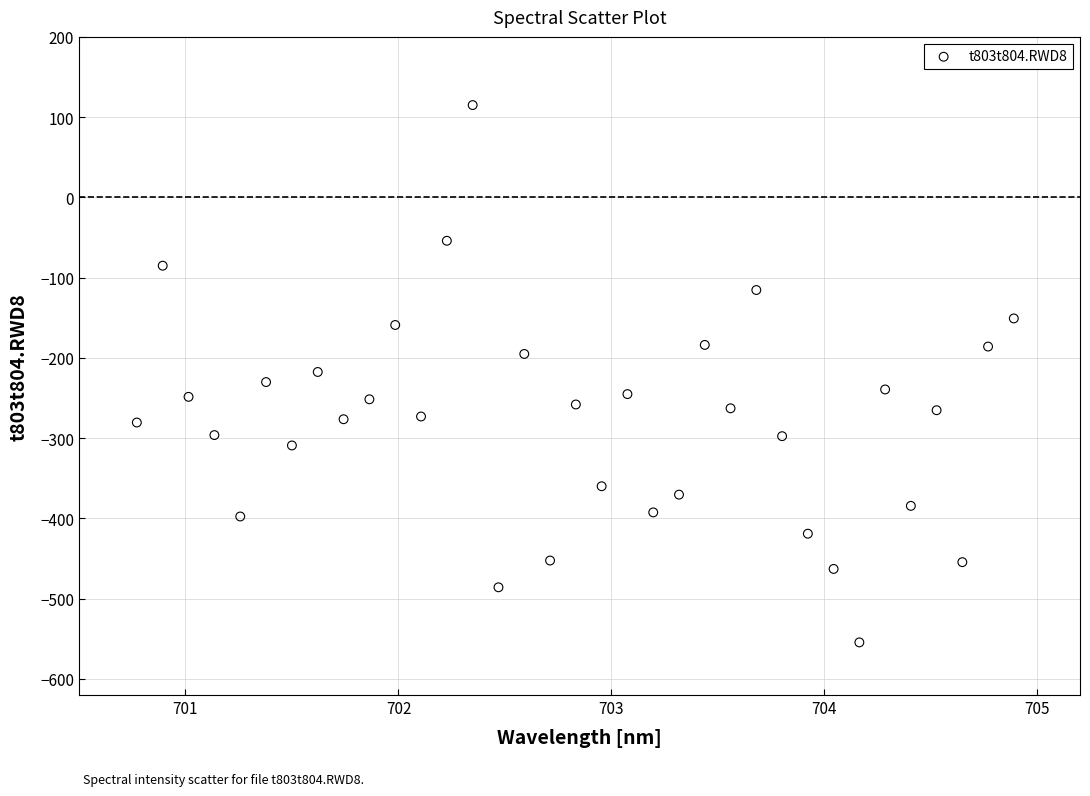

What is the range of X values (max minus min)?

4.1